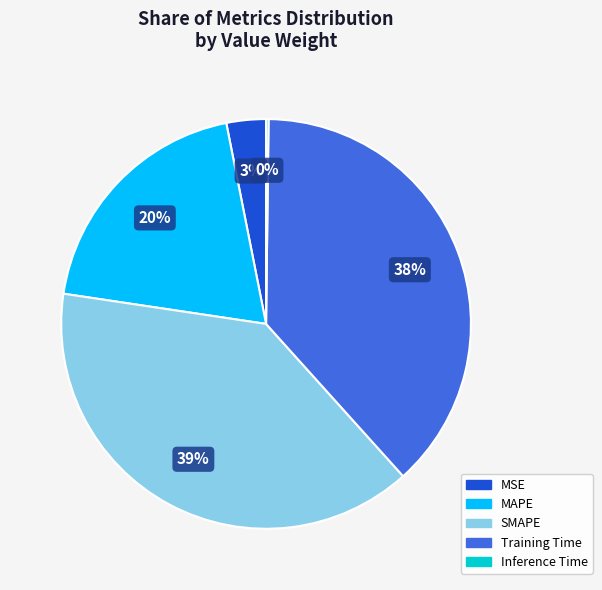

To the nearest percent, what is the average slice percentage?

20%